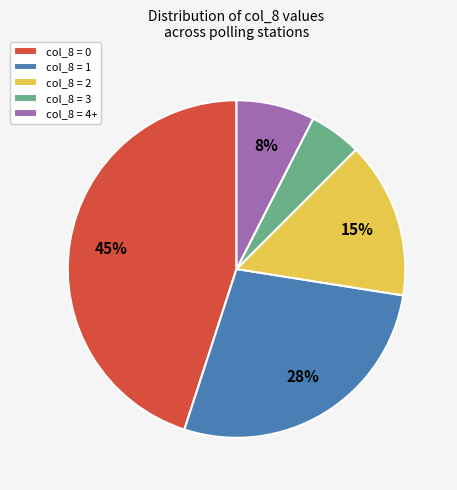

To the nearest percent, what is the average slice percentage?

20%